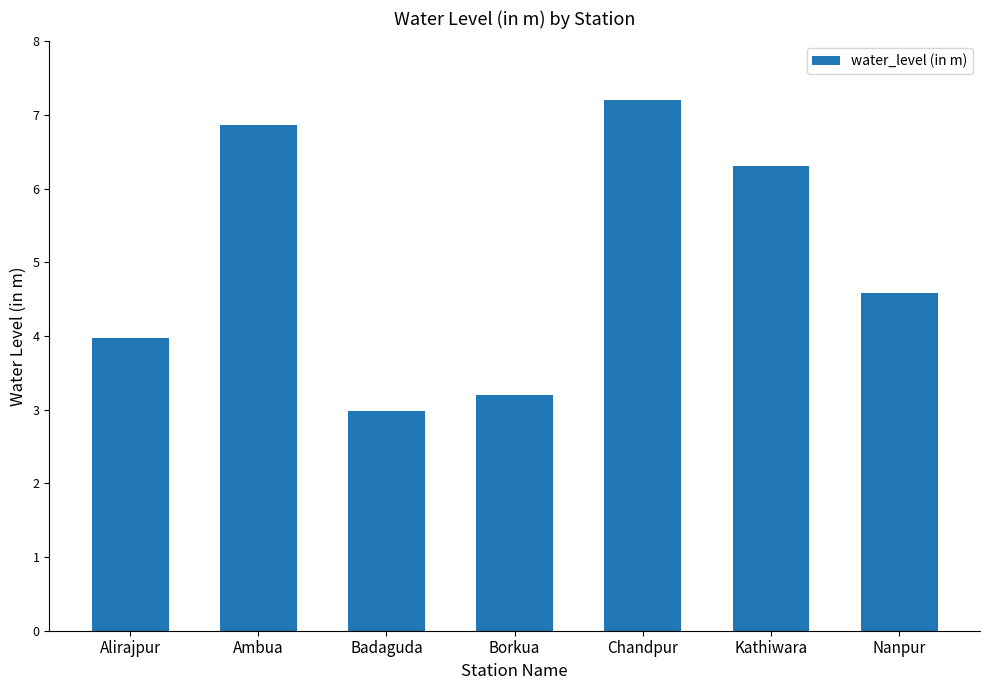

List the labels in order of value, largest first.

Chandpur, Ambua, Kathiwara, Nanpur, Alirajpur, Borkua, Badaguda